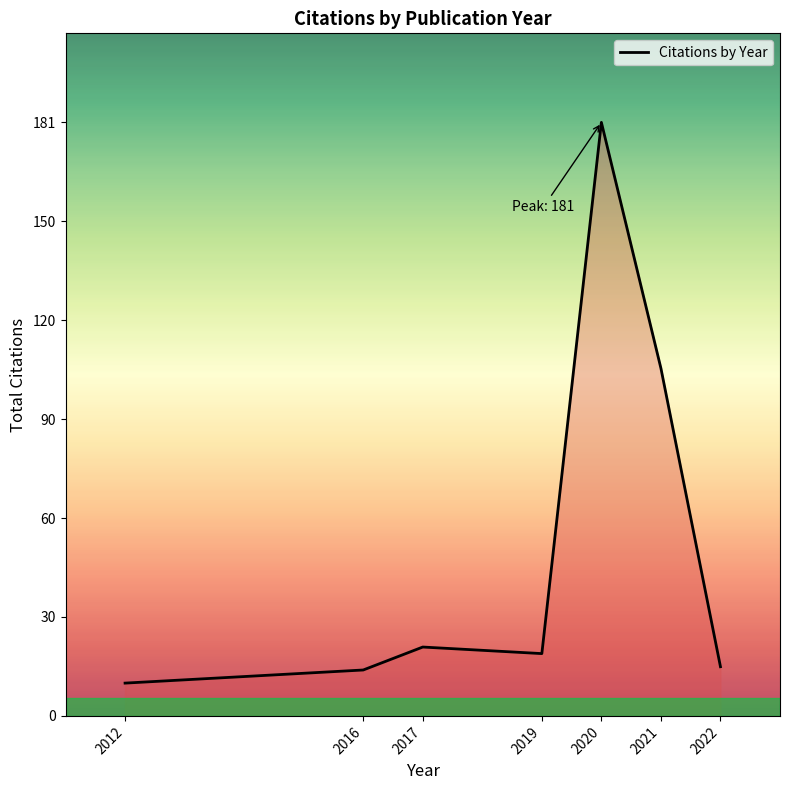

What is the average value?

52